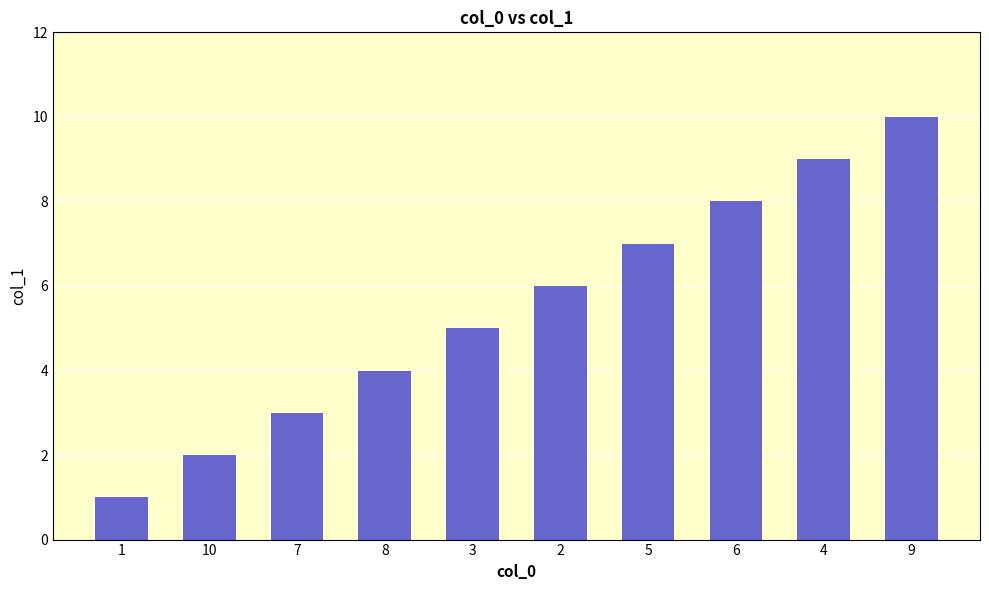

Is it true that the value at 7 is 4?

False